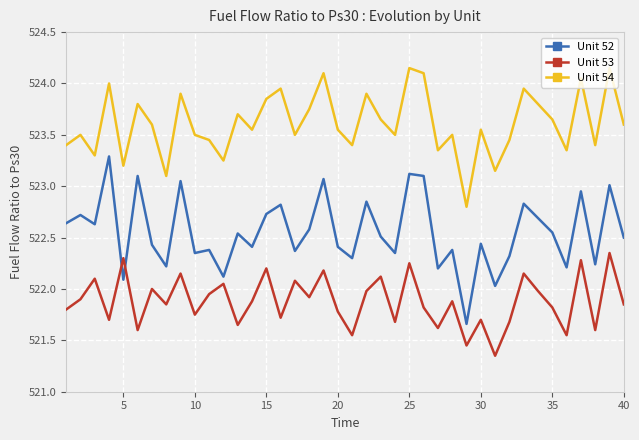

List the series in order of their peak value, lowest first.

Unit 53, Unit 52, Unit 54